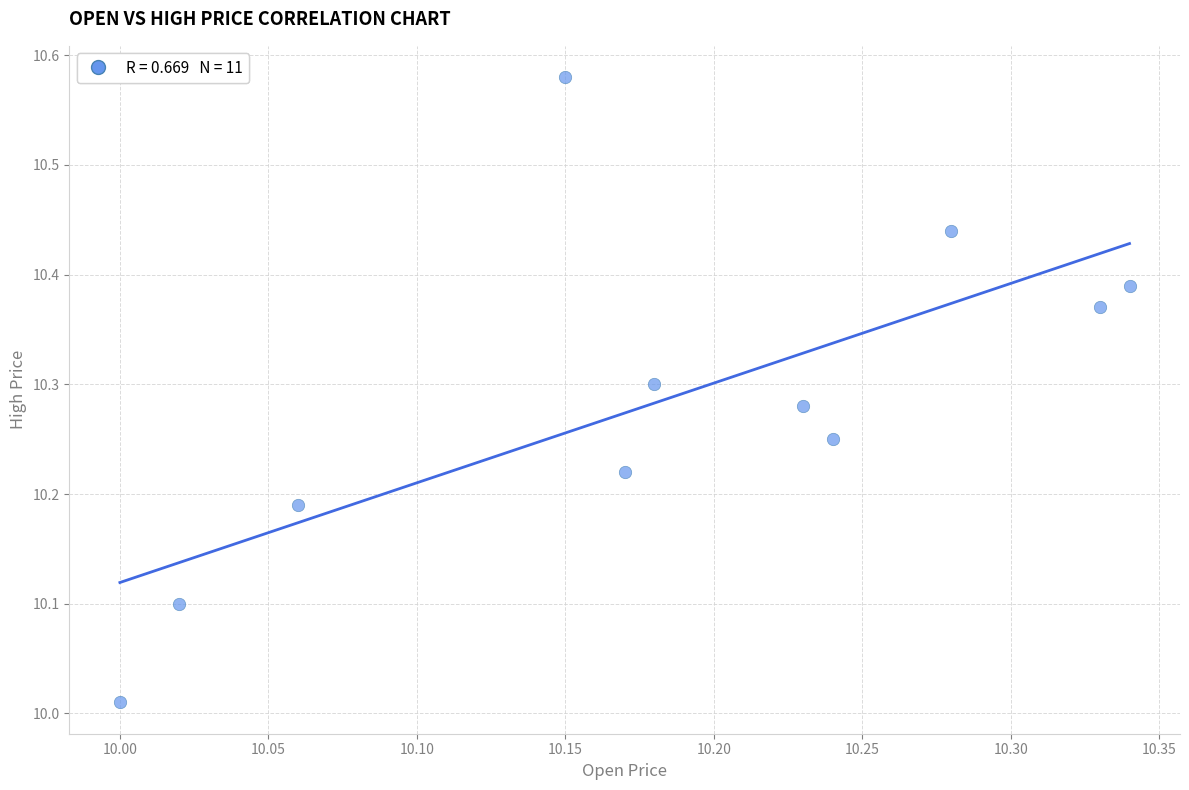

What is the range of Y values (max minus min)?

0.6